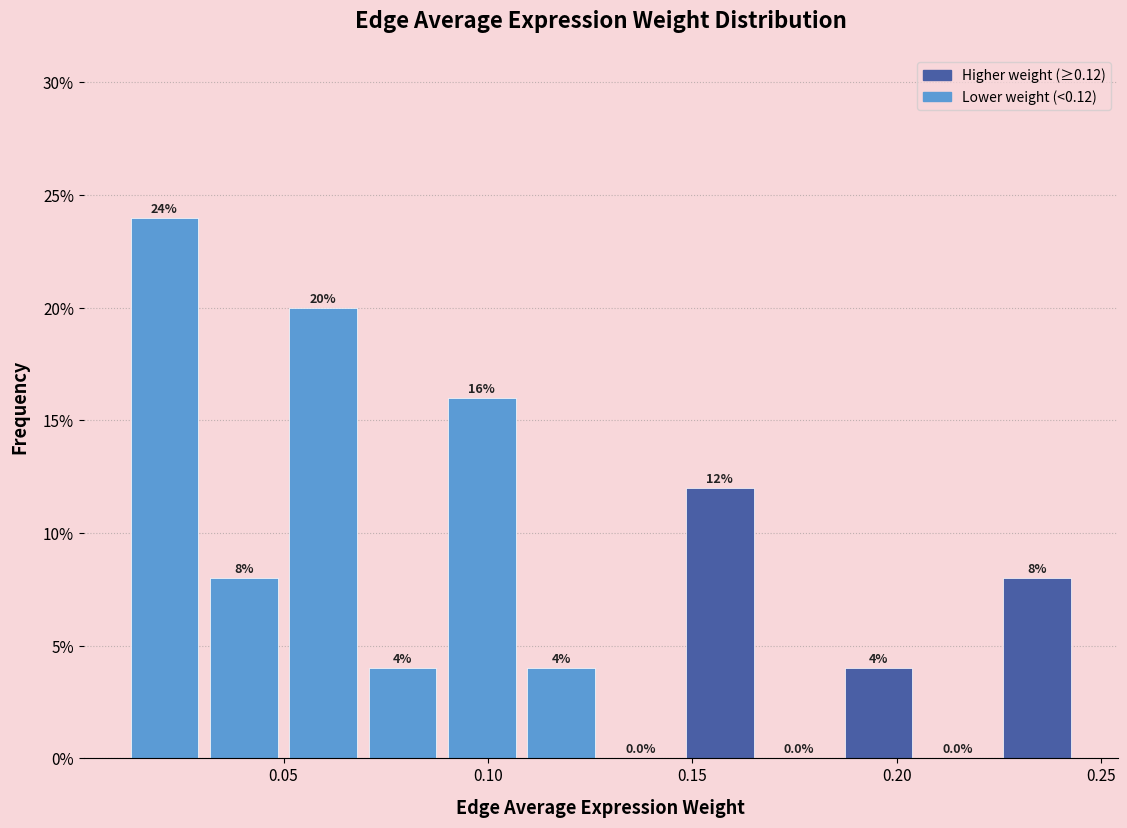

Read against the x-axis, roughly where is the centre of the tallest bar?

0.020